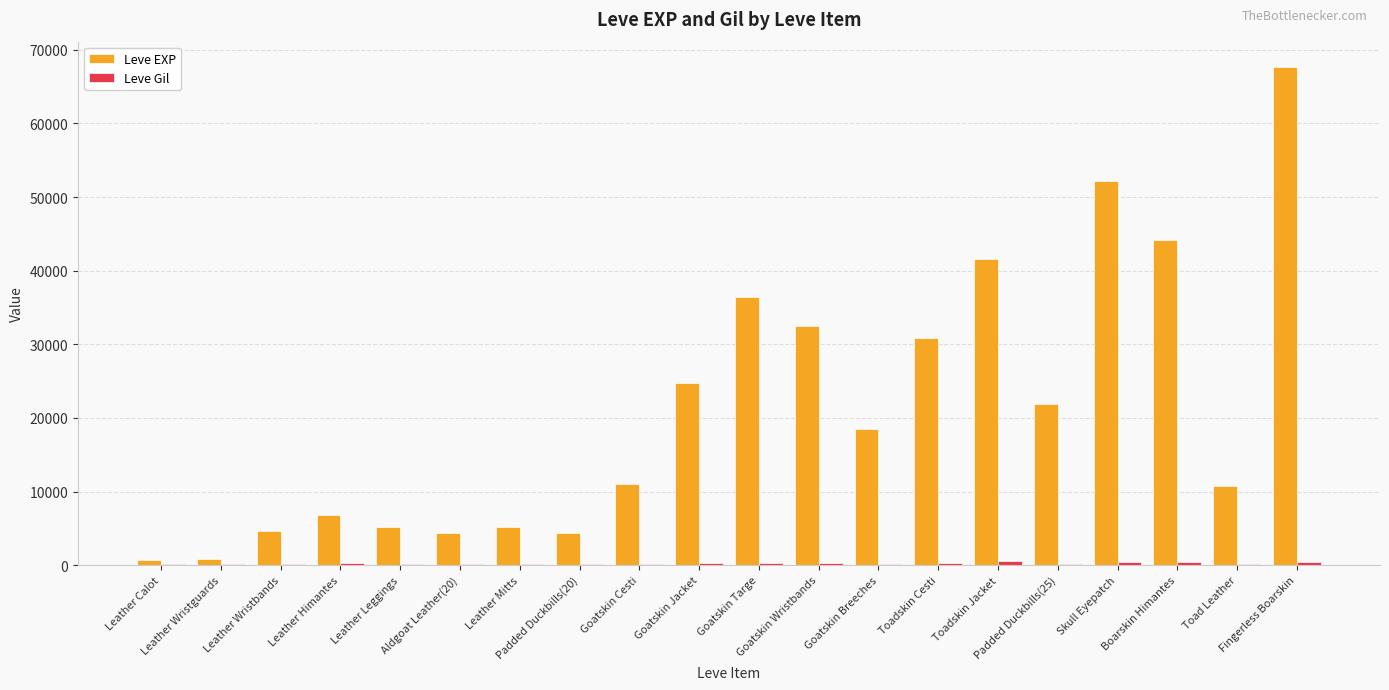

The Leve EXP series shows 7406 at Leather Mitts. True or false?

False